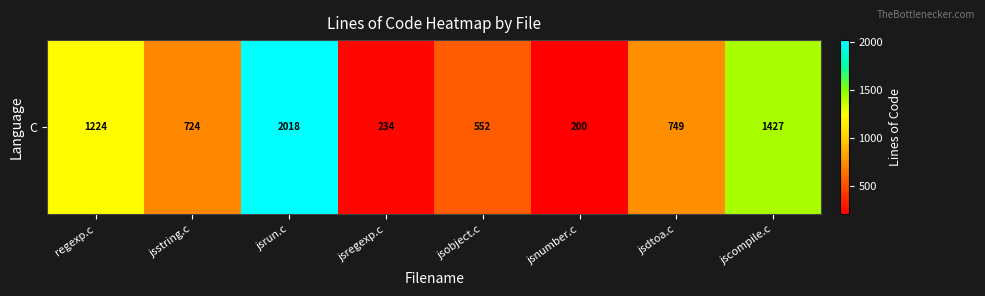

Where is the data nearest to the value 1109?

regexp.c